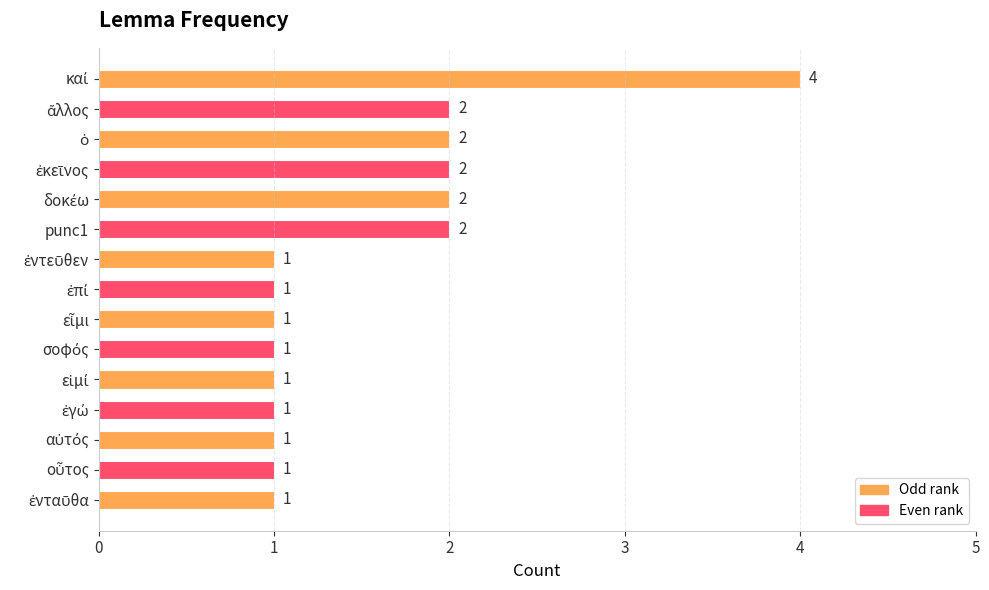

Reading bottom to top, transcribe all the data shown in this chart.

1	1	1	1	1	1	1	1	1	2	2	2	2	2	4